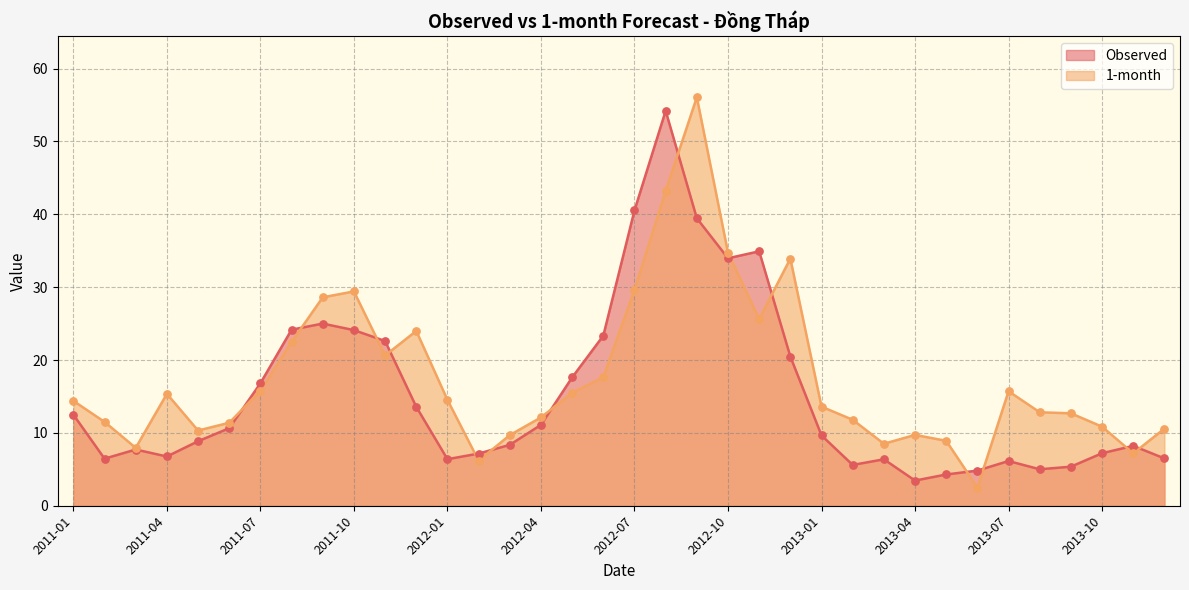

Which series has the largest total across all categories?

1-month